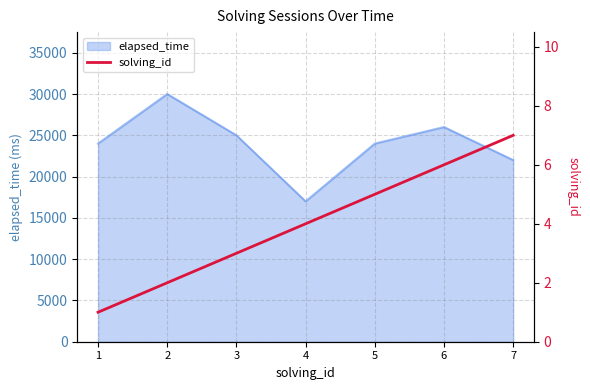

True or false: the data shows 1 at 1.

False